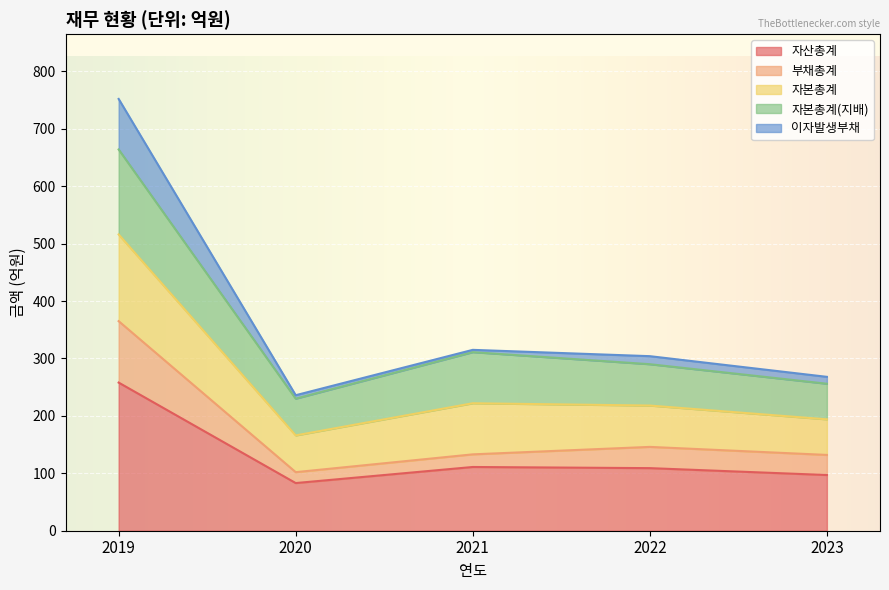

True or false: 부채총계 and 자산총계 cross at least once.

False